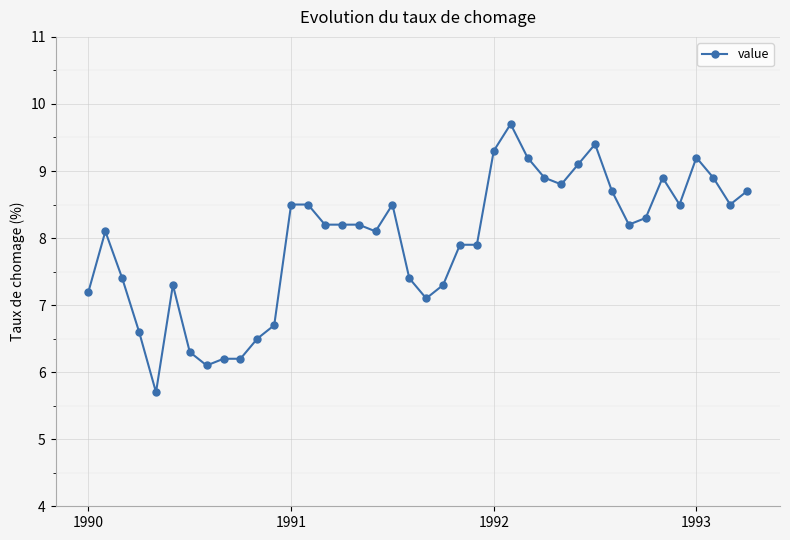

What is the sum of all values?

318.4